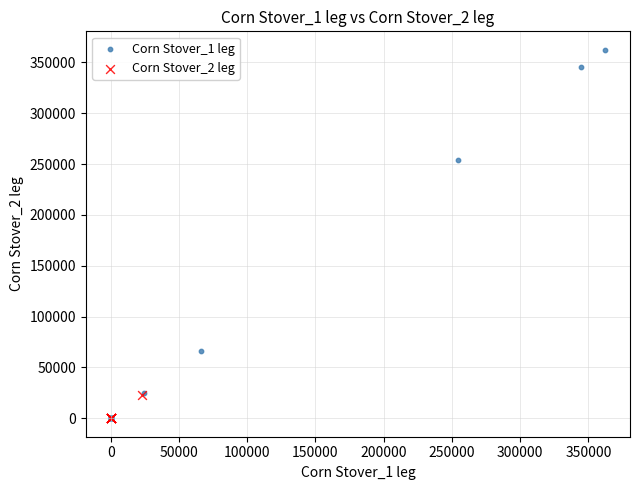

Which series contains the highest Y value?

Corn Stover_1 leg